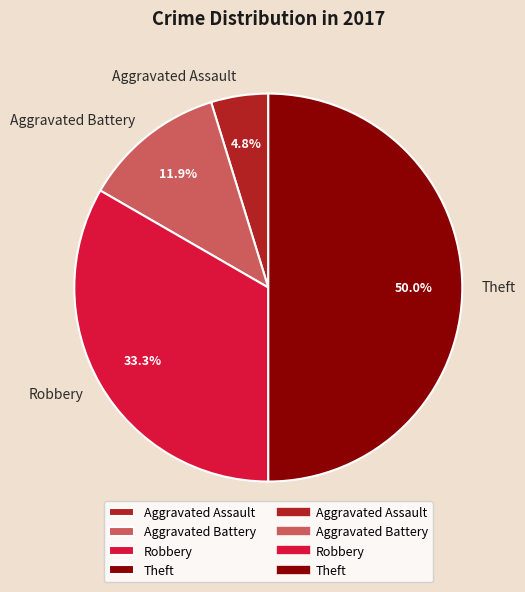

How many segments does this pie chart have?

4